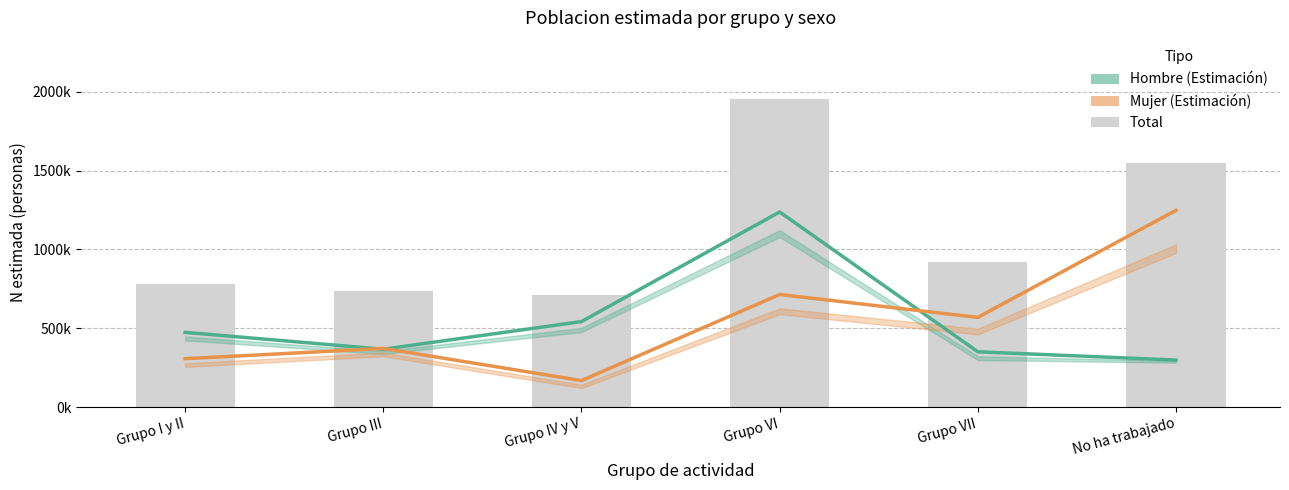

At how many categories does at least one series exceed 1293?

2